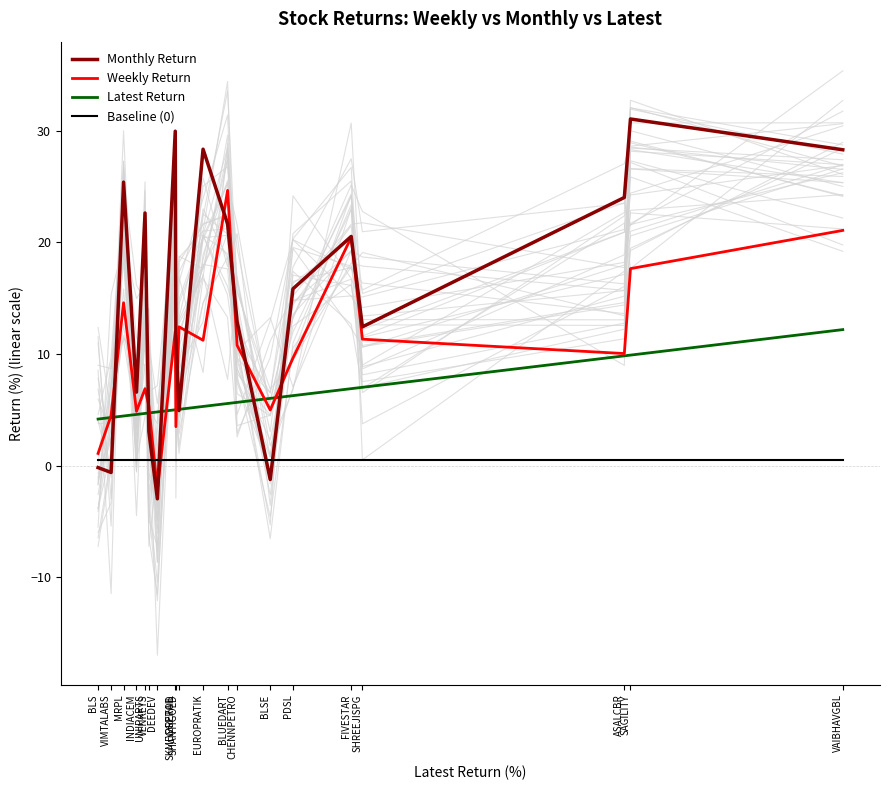

At how many categories does at least one series exceed 5?

17